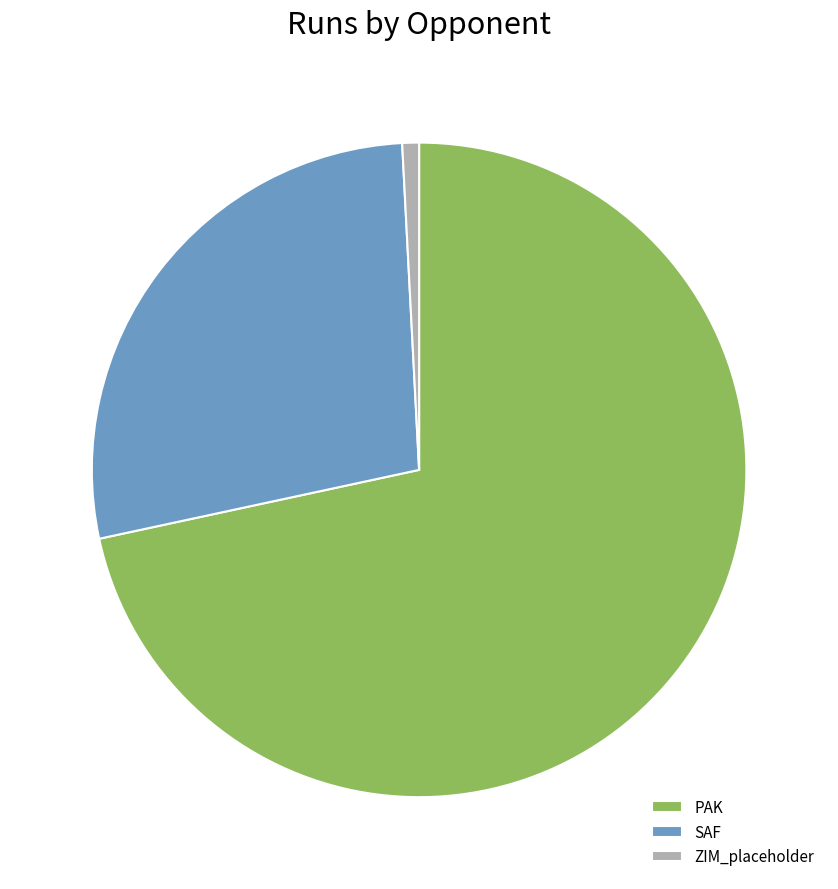

Do ZIM_placeholder and SAF together represent more than half of the pie?

No